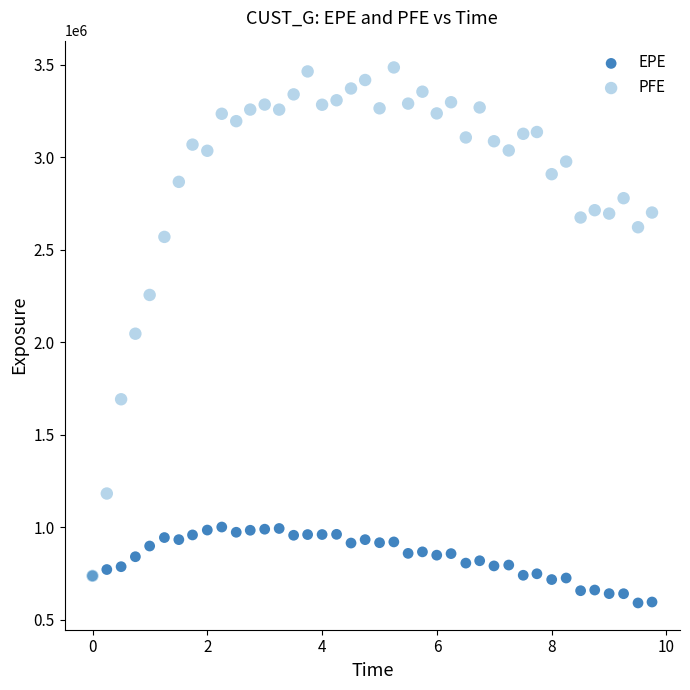

In the PFE series, what Y value is closest to 2110552?

2045390.0